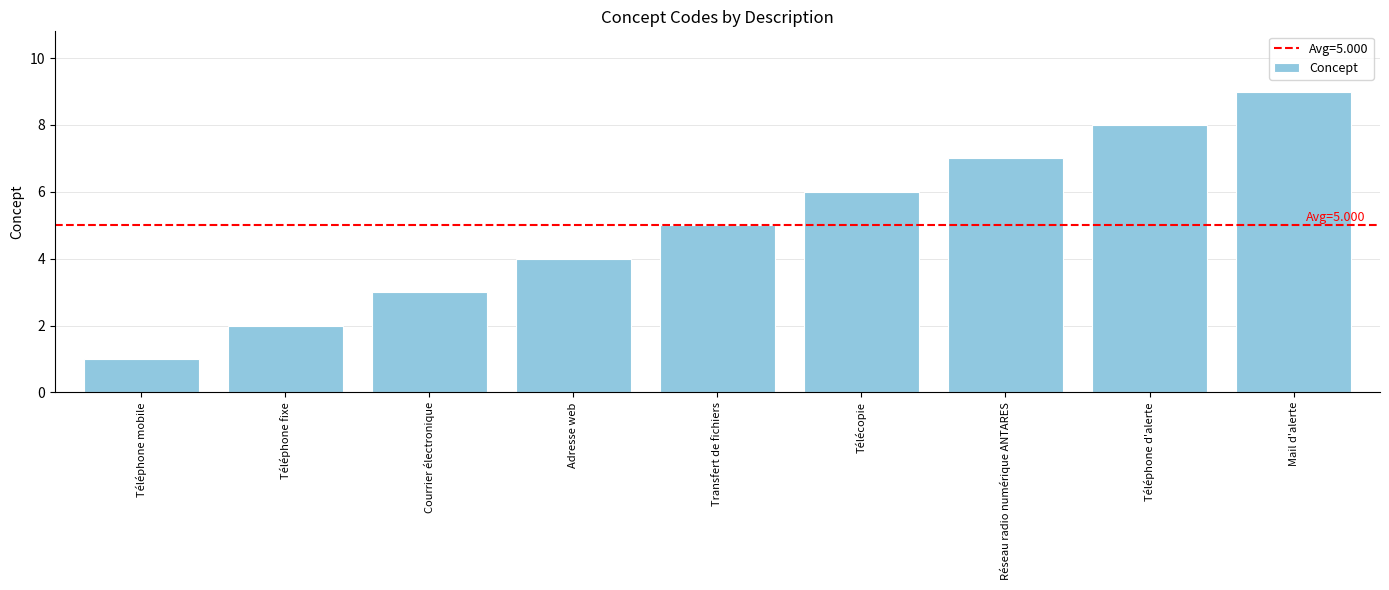

What is the average value?

5